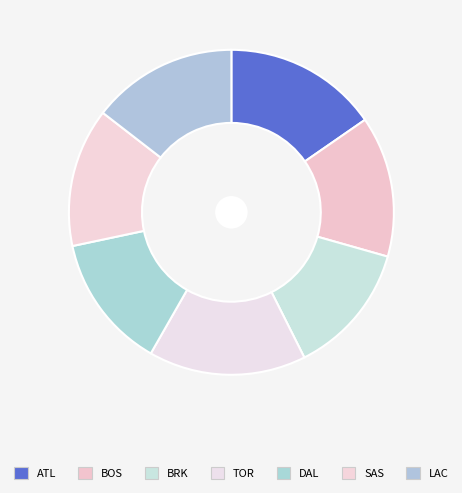

Is it true that DAL is 13% of the pie?

True